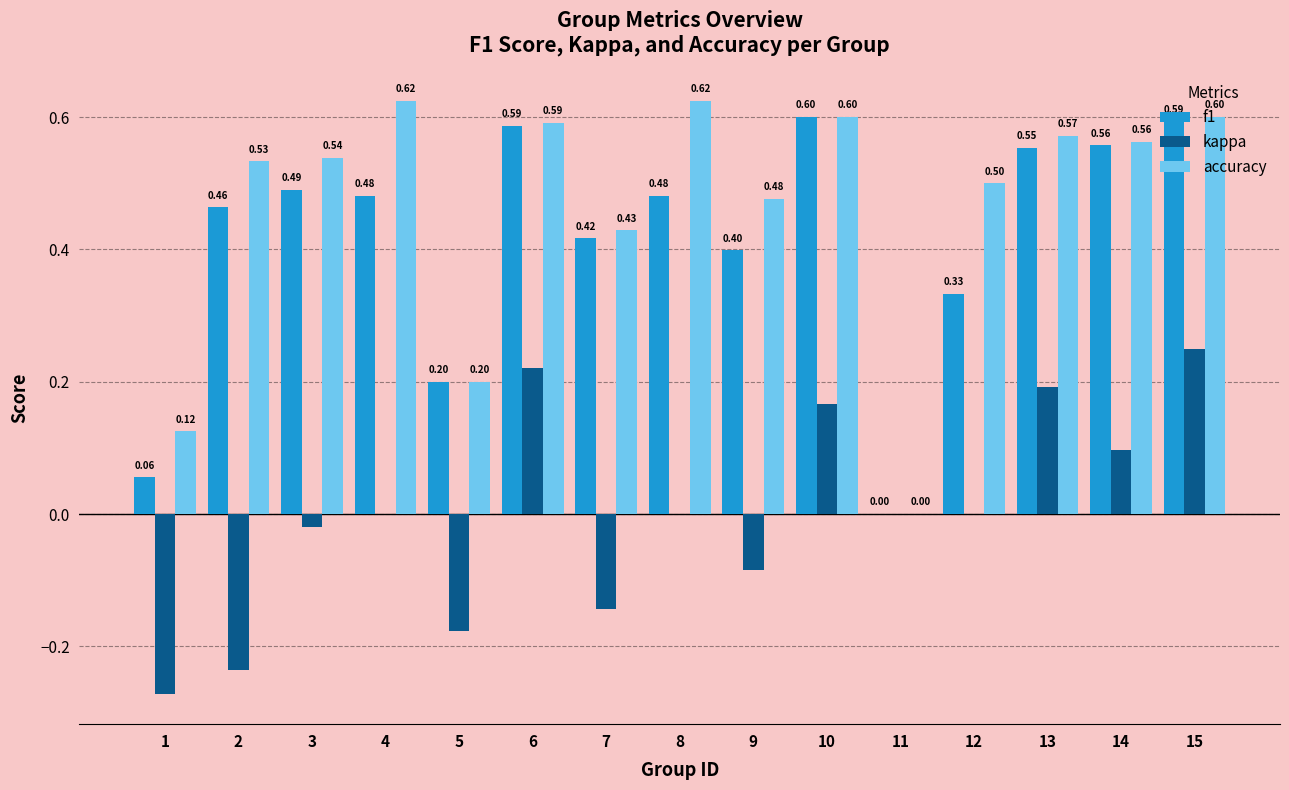

What is the approximate value of accuracy at 15?

0.6